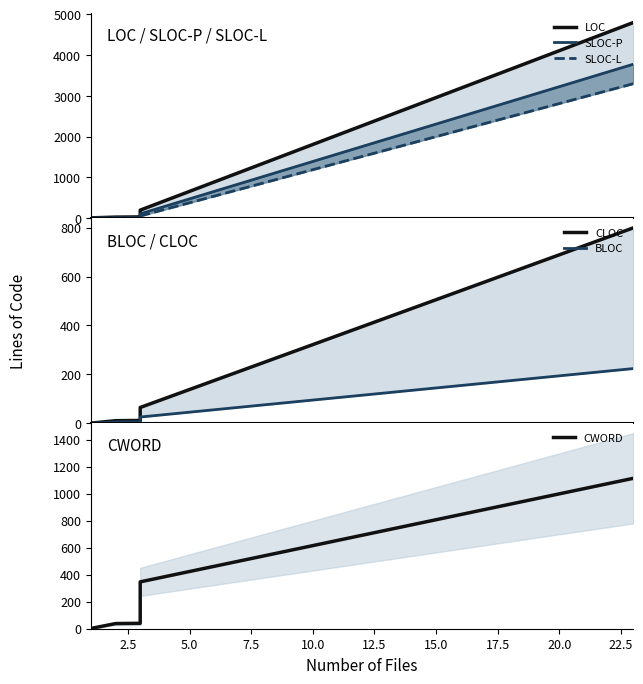

The value of SLOC-L at 5.0 is 4. True or false?

False